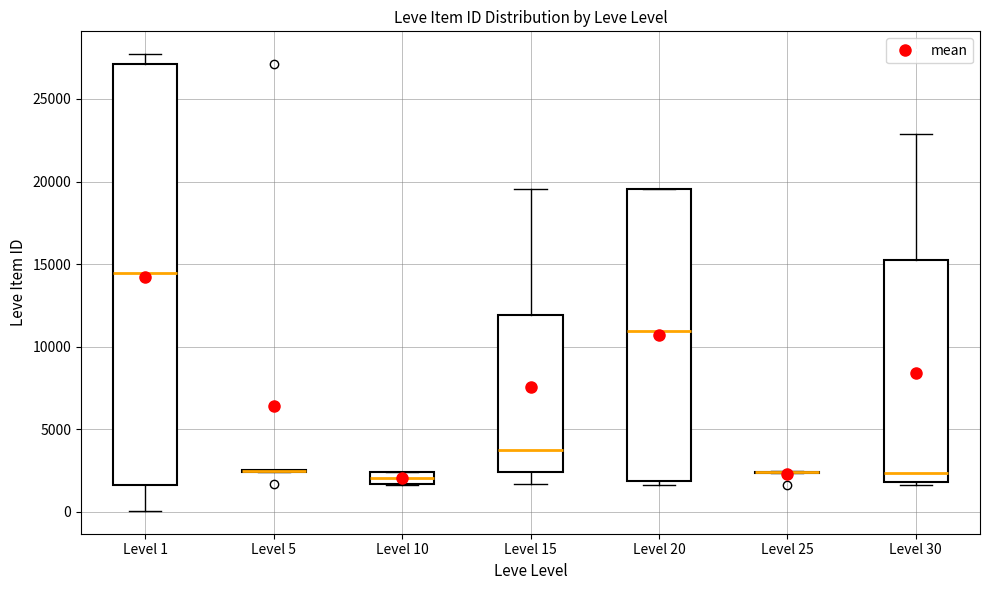

Where is the lower edge of the box for Level 15 on the y-axis? The values are not printed on the chart, so give them approximately, as read against the axis.

2500